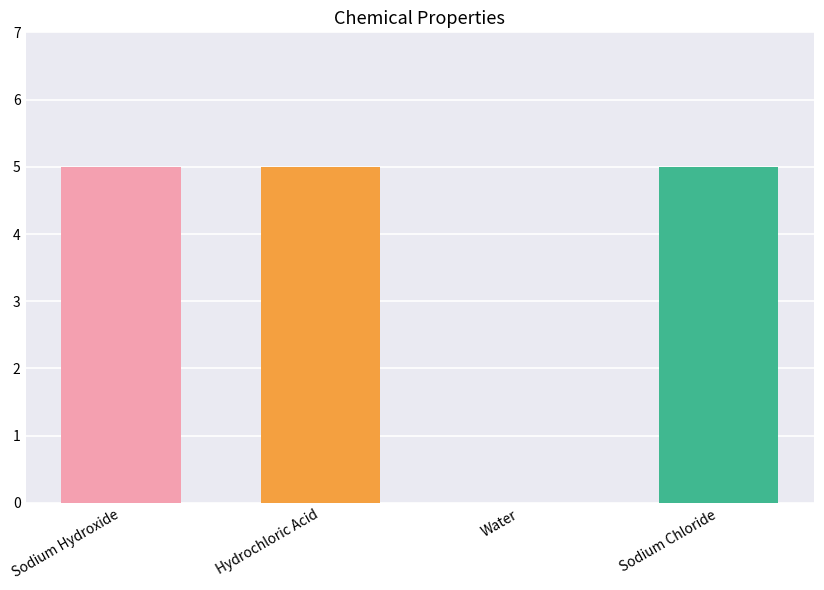

What is the maximum value shown in the chart?

5